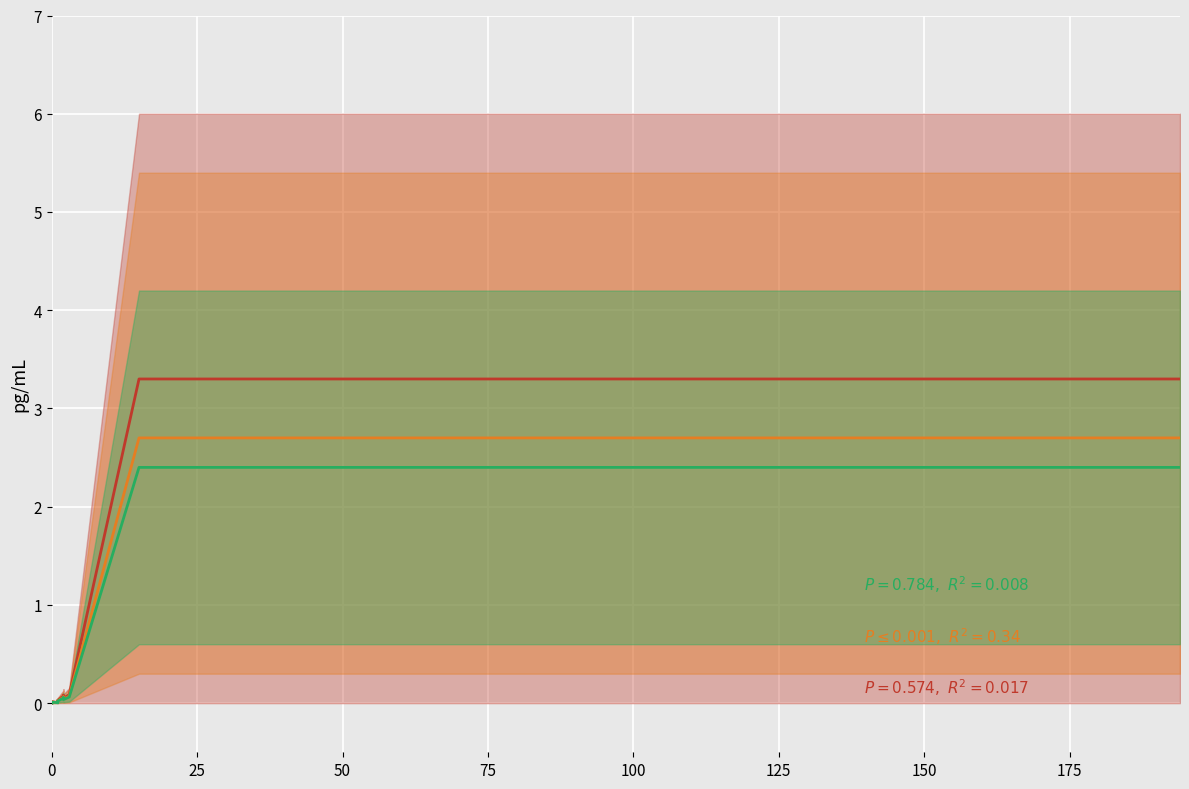

Reading left to right, extract all data points from this chart.

Series Red: 0.0	0.0	0.0	0.0	0.0	0.0	0.0	0.0	0.0	0.0	0.0	0.0	0.0	0.0	0.1	0.1	0.0	0.1	3.3	3.3
Series Orange: 0.0	0.0	0.0	0.0	0.0	0.0	0.0	0.0	0.0	0.0	0.0	0.0	0.0	0.0	0.1	0.1	0.0	0.1	2.7	2.7
Series Green: 0.0	0.0	0.0	0.0	0.0	0.0	0.0	0.0	0.0	0.0	0.0	0.0	0.0	0.0	0.1	0.1	0.0	0.1	2.4	2.4